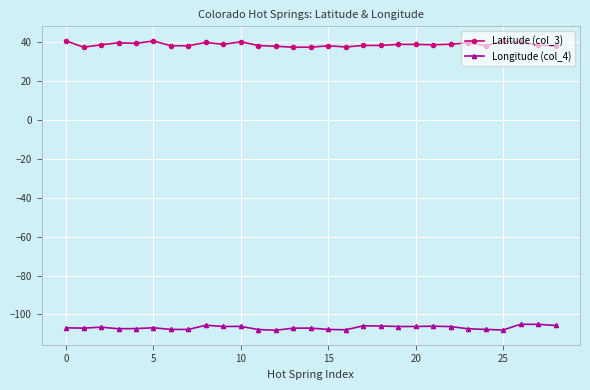

What is the value of the Latitude (col_3) point at the 25th from the left?

38.0